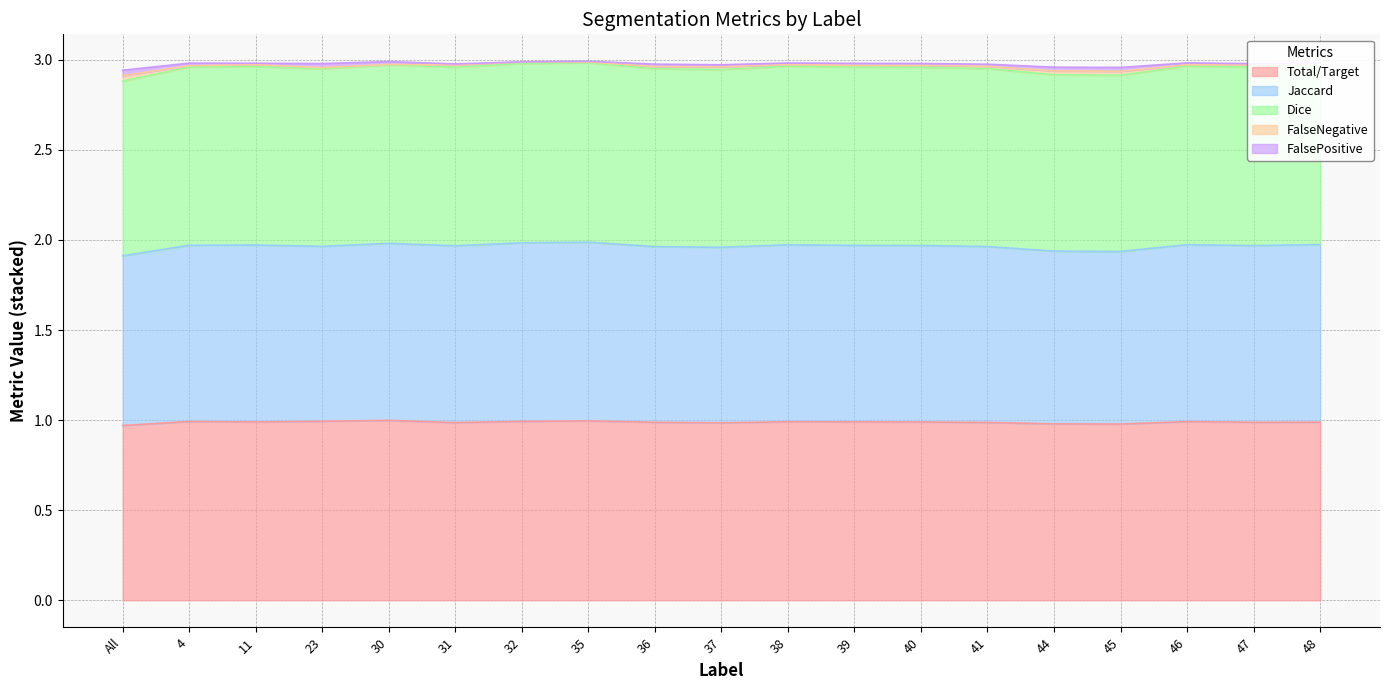

True or false: Dice and Jaccard cross at least once.

False